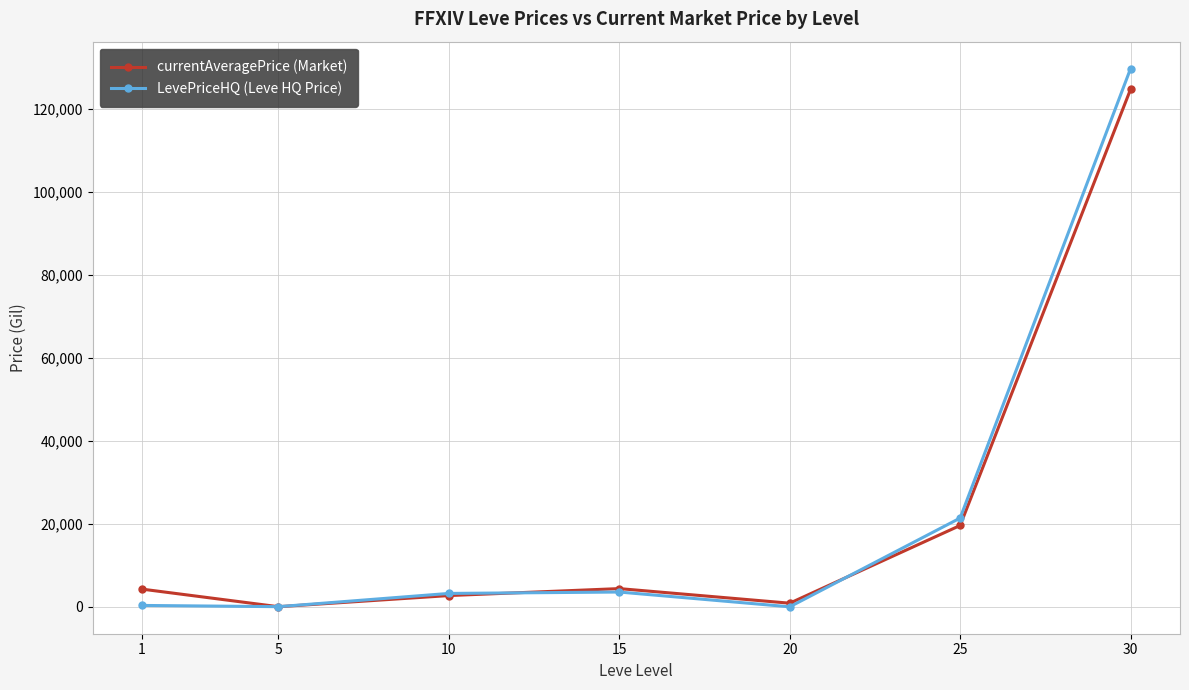

What is the spread (max minus min) of values at 20?

870.6